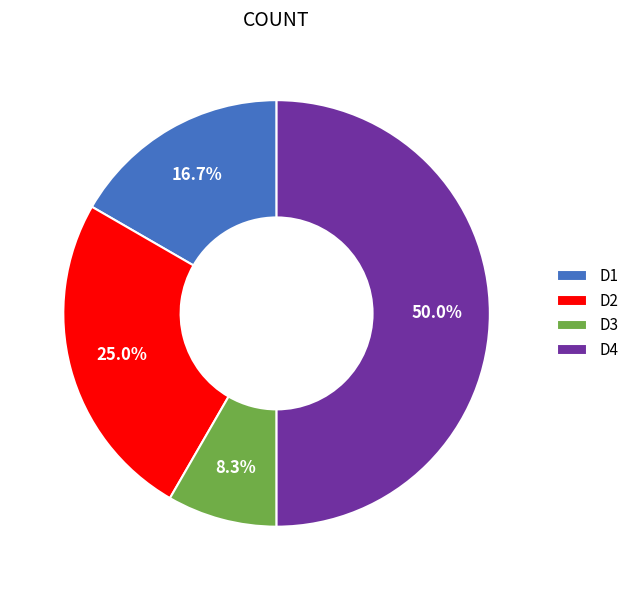

Which has a higher value, D1 or D4?

D4